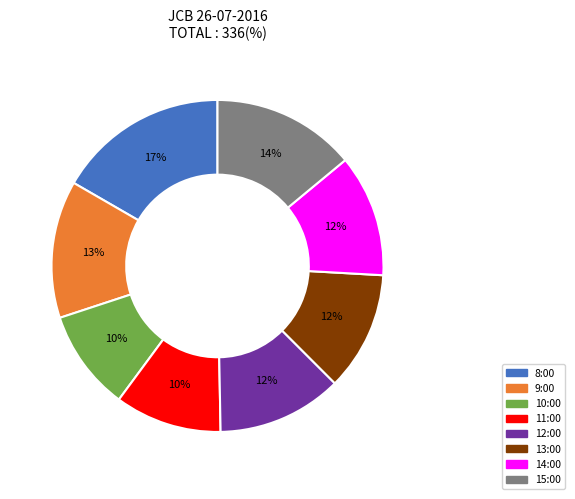

How many slices are in this pie chart?

8